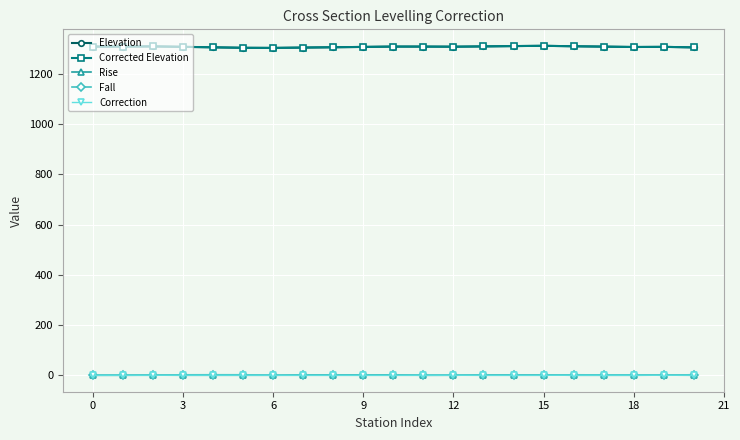

What are all the series names shown in the legend?

Elevation, Corrected Elevation, Rise, Fall, Correction